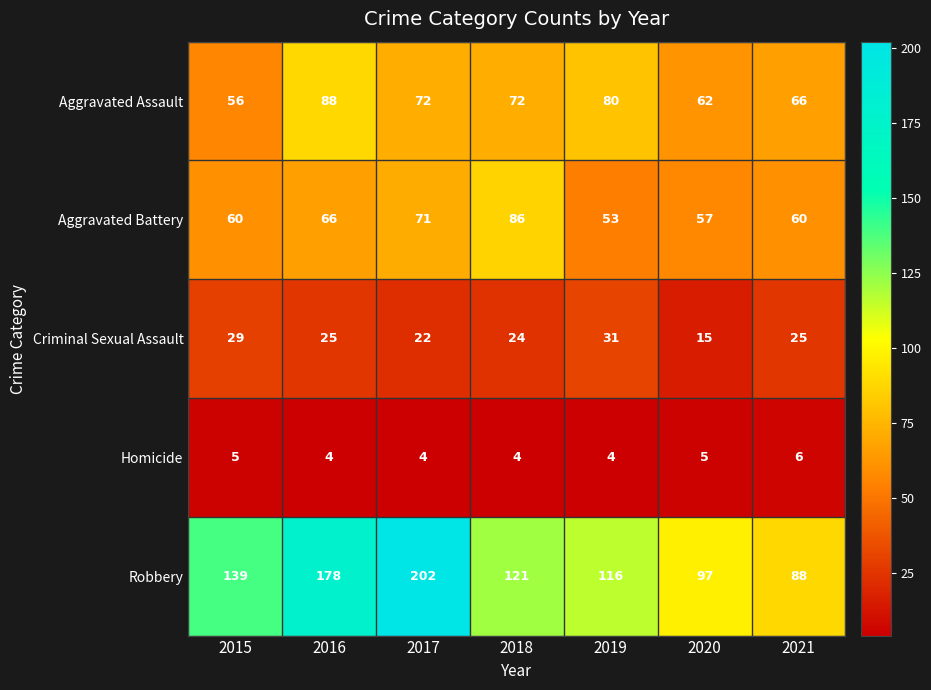

How many series are shown in this chart?

5